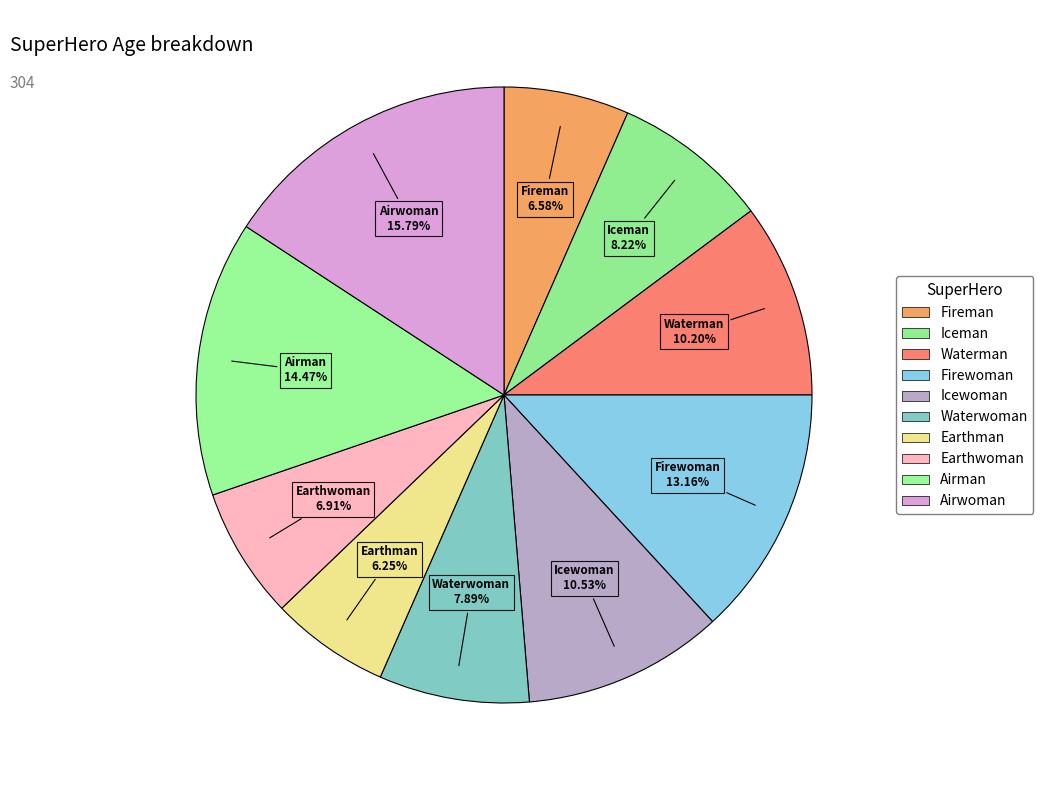

What percentage do Firewoman and Fireman together represent?

19.7%